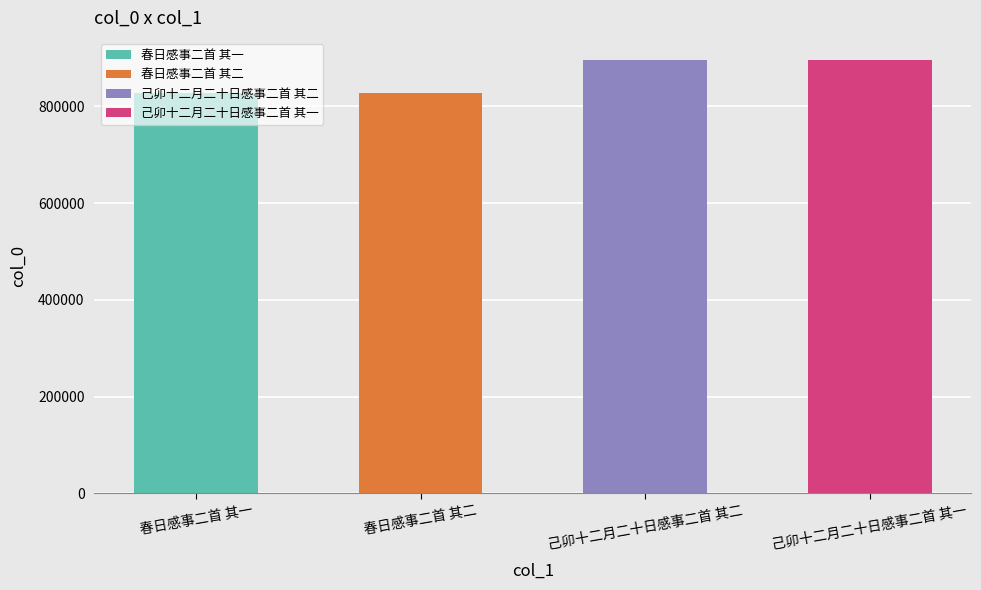

Is it true that the value at 己卯十二月二十日感事二首 其二 is 1467543?

False